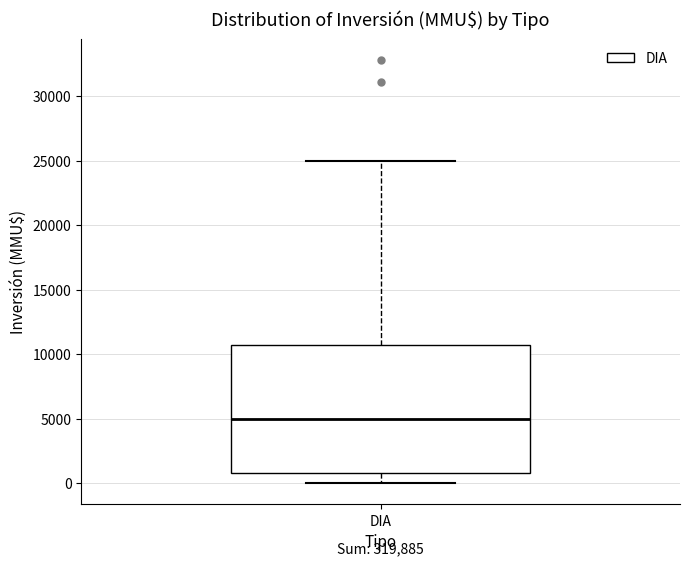

Transcribe this box plot: give where the median line is, the range the box spans, and where the two whiskers end, as read against the y-axis. The values are not printed on the chart, so give them approximately, as read against the axis.

median 5000, box 1000 to 11000, whiskers 0 to 25000